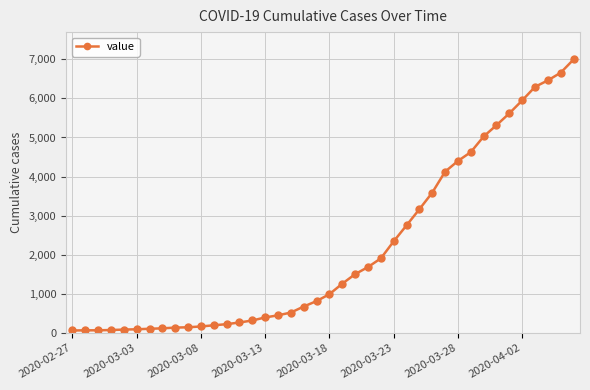

What is the greatest value displayed?

6995